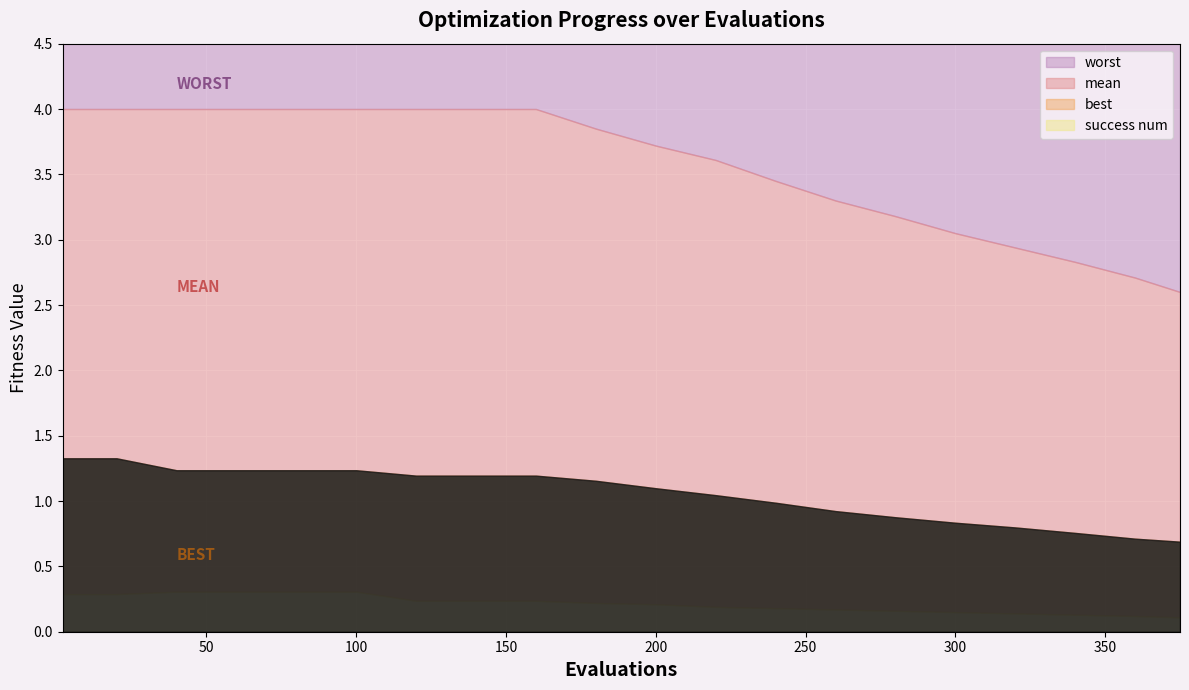

What is the difference between the second highest and second lowest values in the best series?

0.2